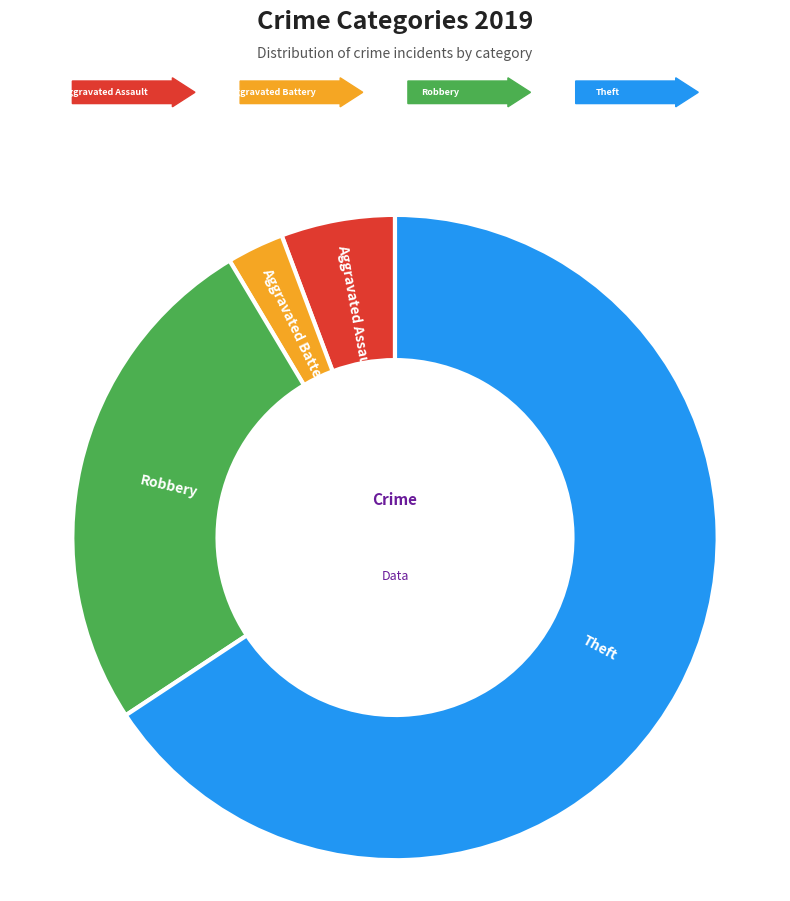

Is there a majority slice in this chart?

Yes